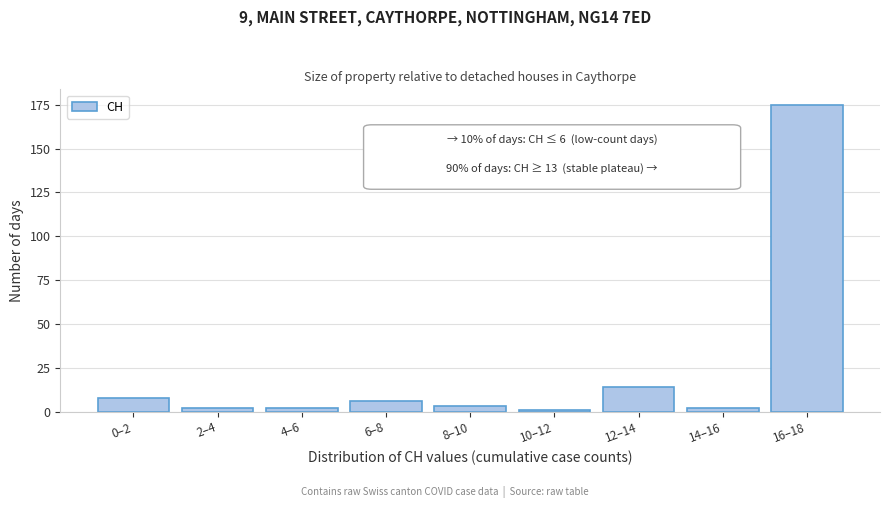

Reading right to left, transcribe all the data shown in this chart.

175	2	14	1	3	6	2	2	8